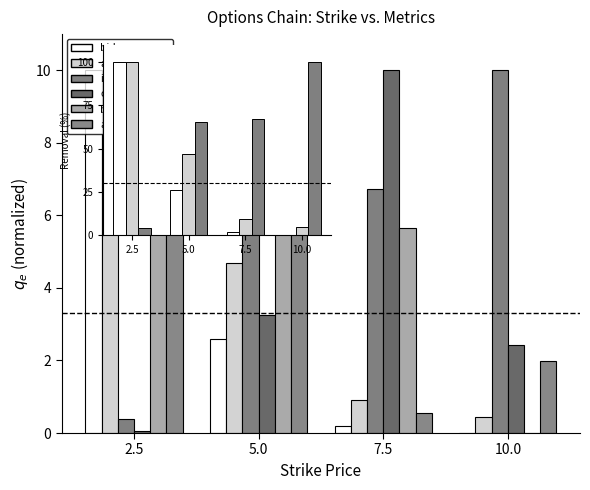

What is the spread (max minus min) of values at 5.0?

62.0